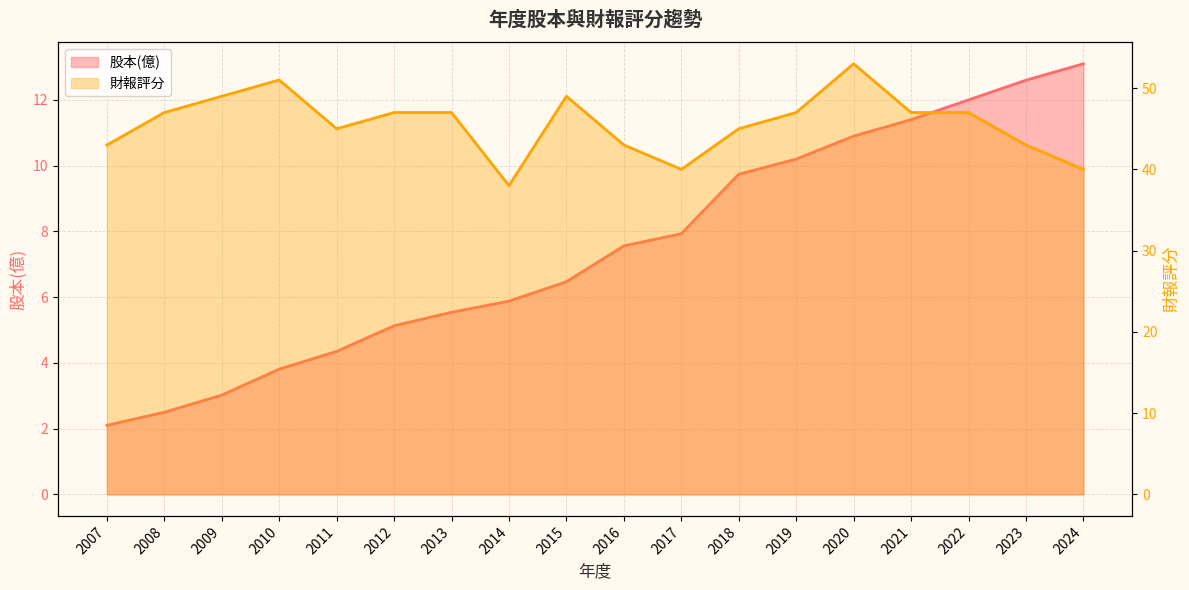

Reading left to right, extract all data points from this chart.

股本(億): 2007=2.1	2008=2.5	2009=3.0	2010=3.8	2011=4.3	2012=5.1	2013=5.5	2014=5.9	2015=6.5	2016=7.6	2017=7.9	2018=9.7	2019=10.2	2020=10.9	2021=11.4	2022=12.0	2023=12.6	2024=13.1
財報評分: 2007=43.0	2008=47.0	2009=49.0	2010=51.0	2011=45.0	2012=47.0	2013=47.0	2014=38.0	2015=49.0	2016=43.0	2017=40.0	2018=45.0	2019=47.0	2020=53.0	2021=47.0	2022=47.0	2023=43.0	2024=40.0